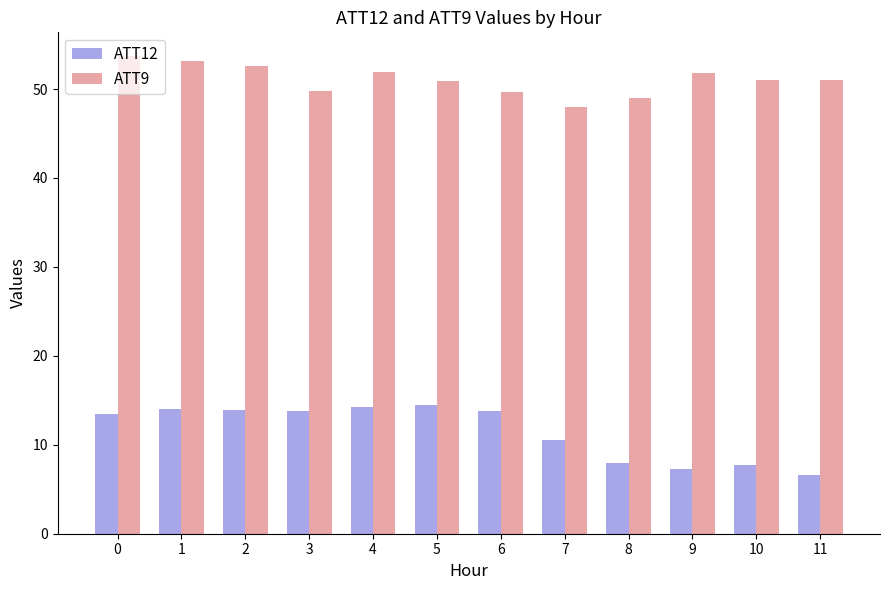

Is it true that ATT12 equals 13.4 at 10?

False